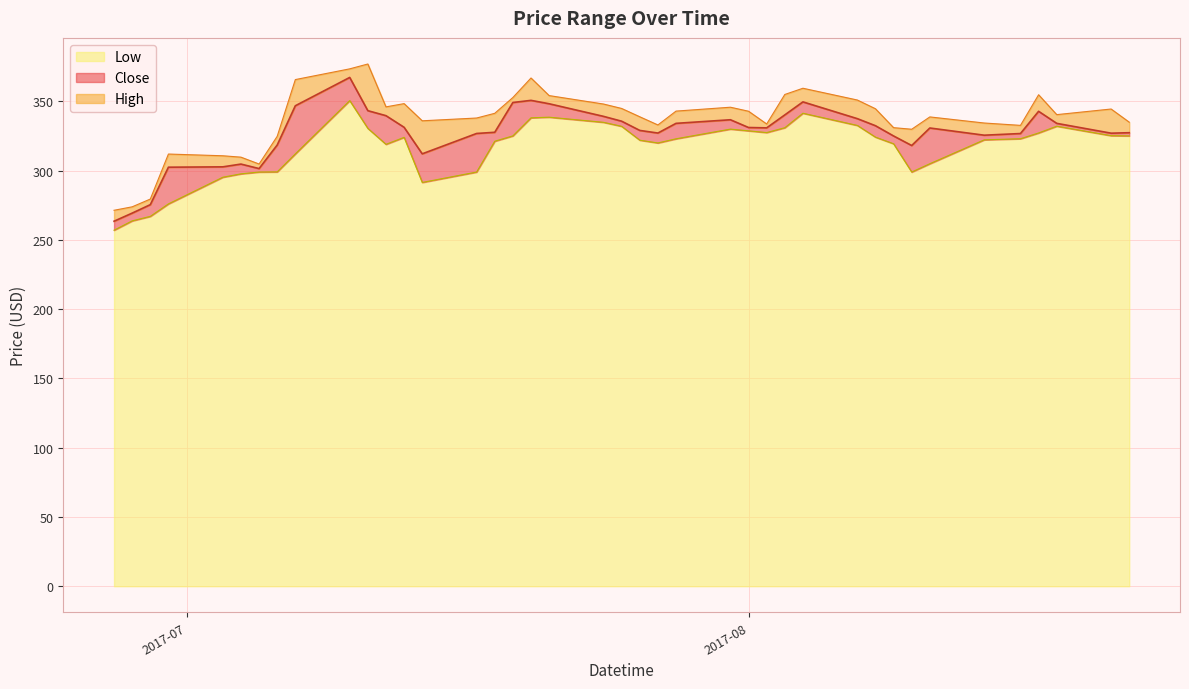

What is the average value of the High series?

336.7